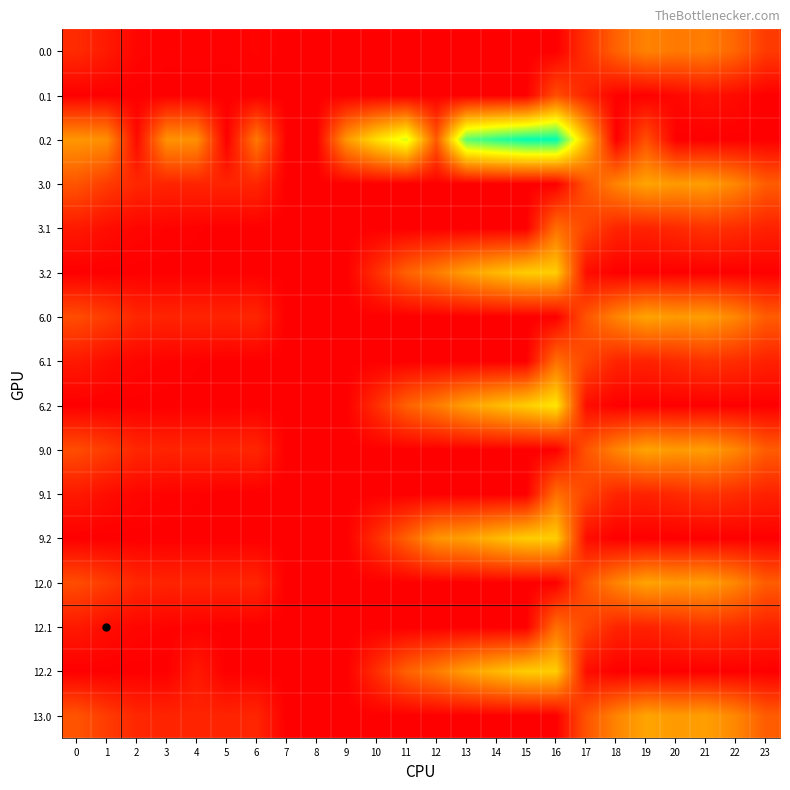

Which series has the largest range (max minus min)?

0.2